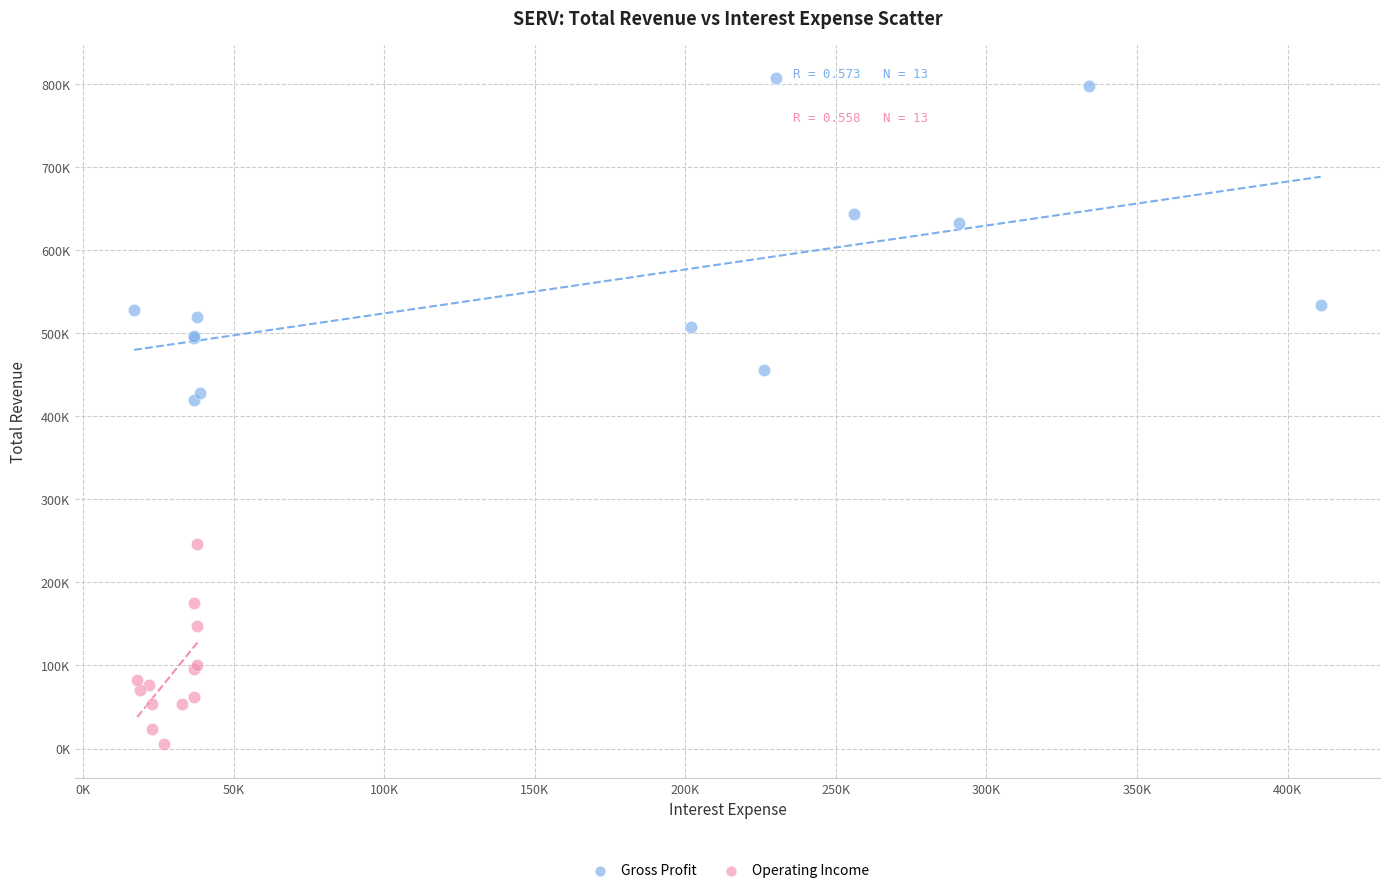

Which series contains the lowest Y value?

Operating Income